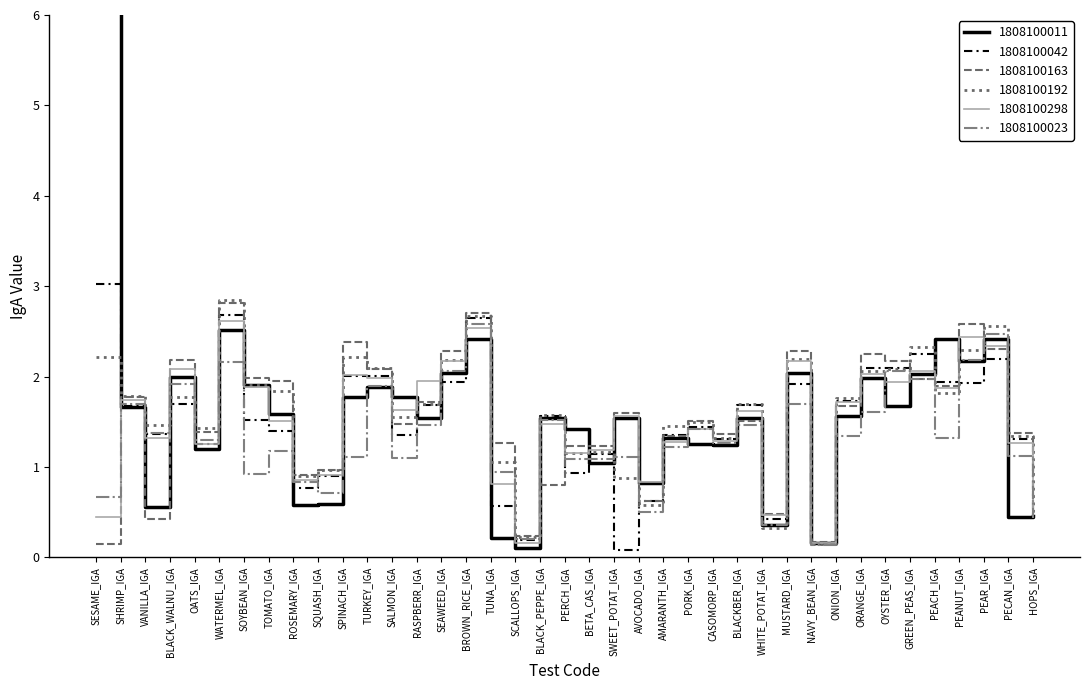

What is the average value of the 1808100023 series?

1.3